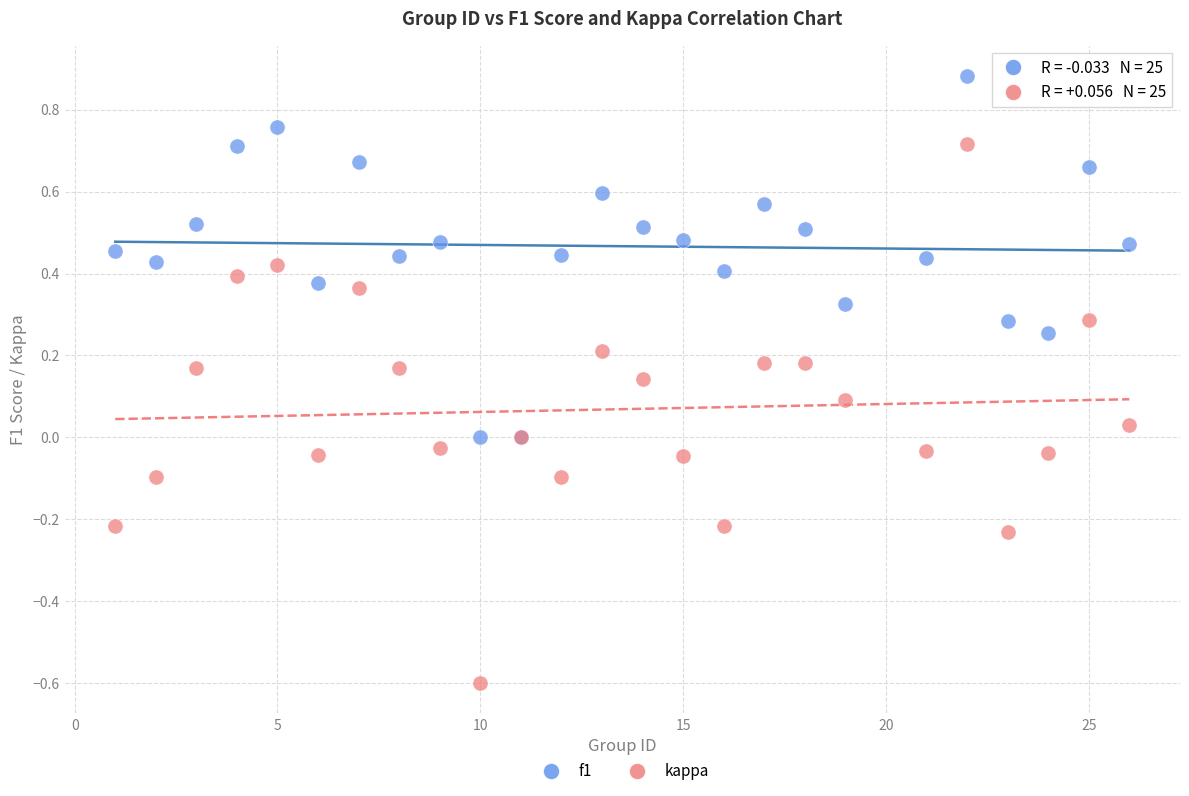

Which series has the widest spread of Y values?

kappa